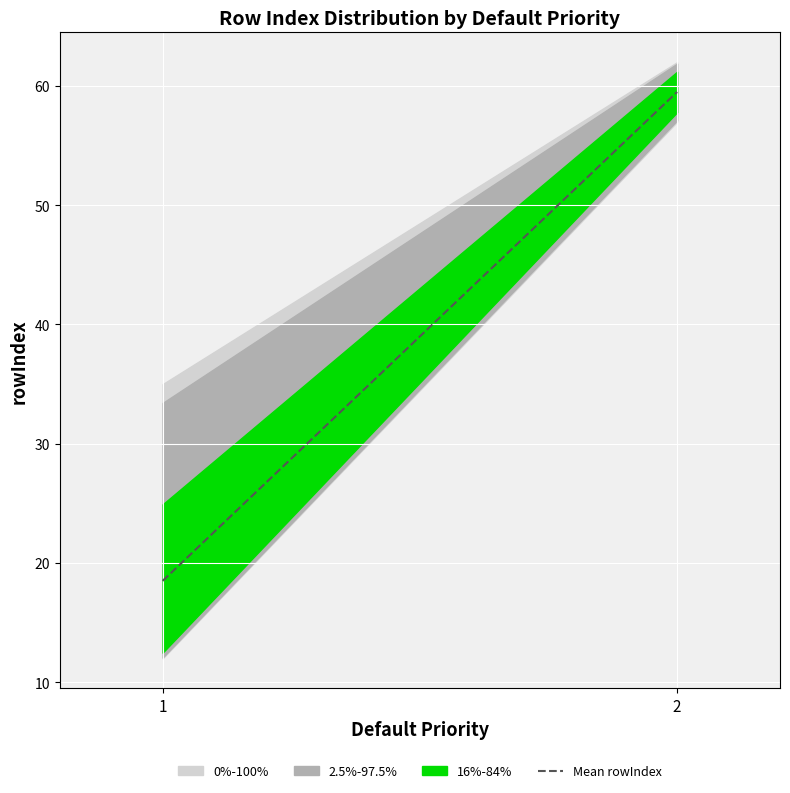

Reading left to right, what are all the values shown in this chart?

18.5	59.5